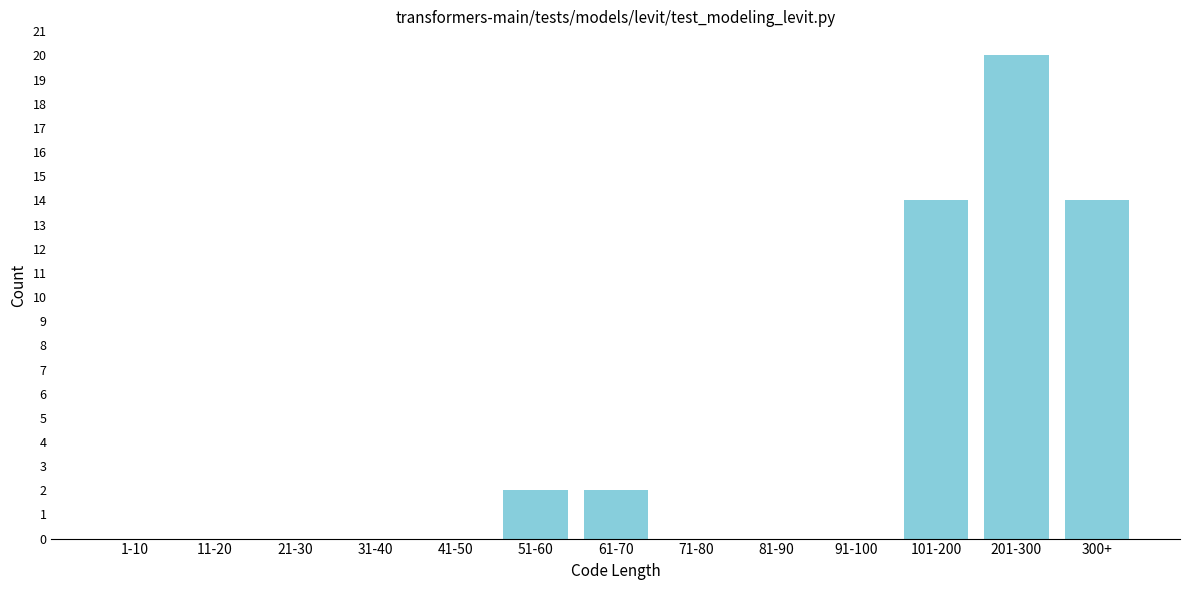

Reading right to left, list all the values displayed in this chart.

300+=14	201-300=20	101-200=14	91-100=0	81-90=0	71-80=0	61-70=2	51-60=2	41-50=0	31-40=0	21-30=0	11-20=0	1-10=0